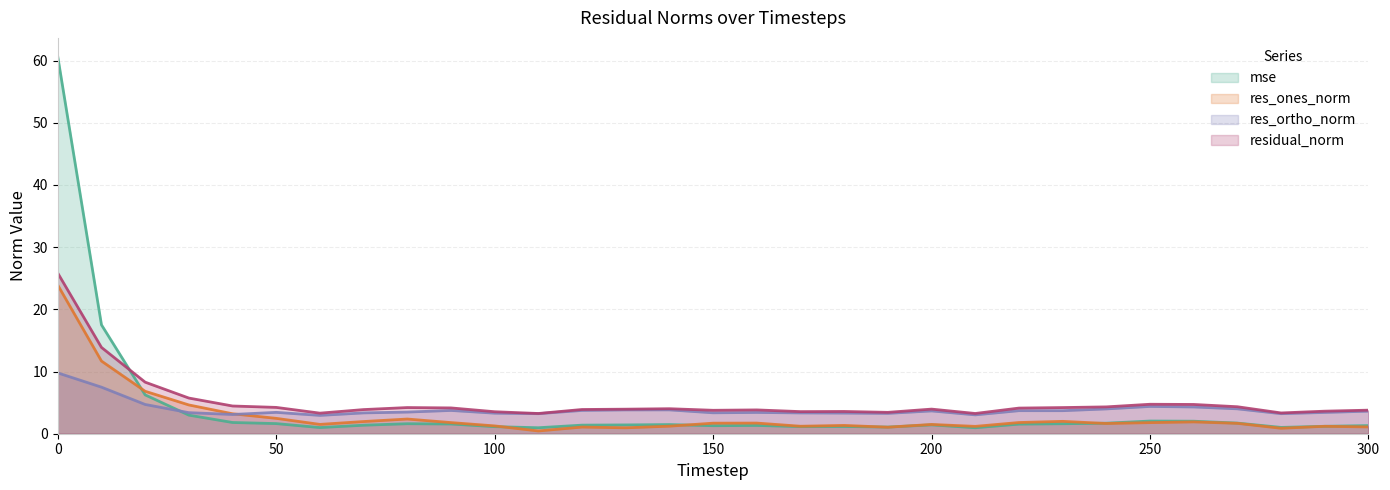

How many intersections are there between mse and residual_norm?

1